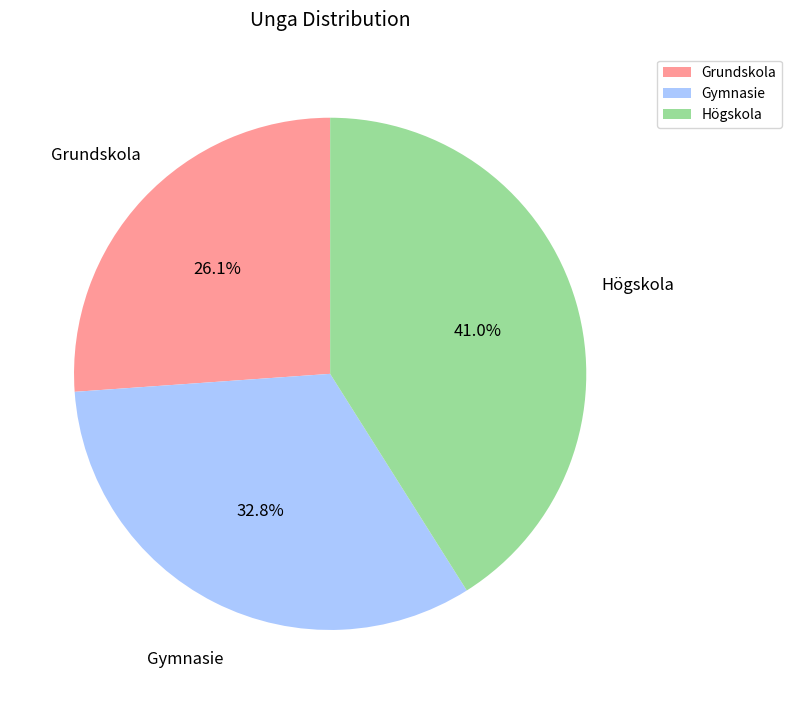

Rank the categories by value from highest to lowest.

Högskola, Gymnasie, Grundskola